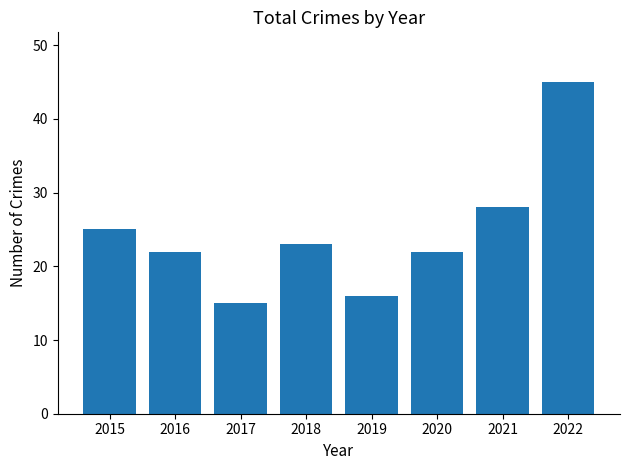

The chart shows a value of 40 at 2021. True or false?

False